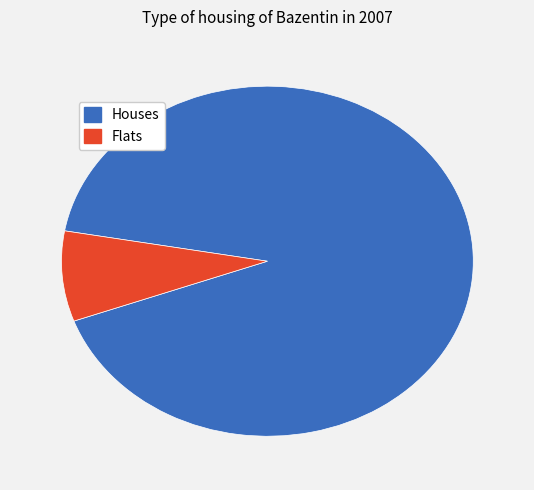

Does any single category account for the majority?

Yes